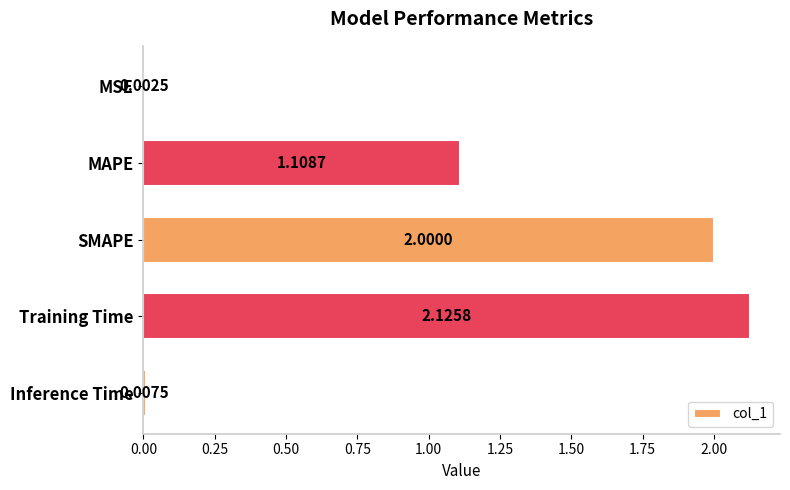

What is the change in value from MSE to SMAPE?

+2.0